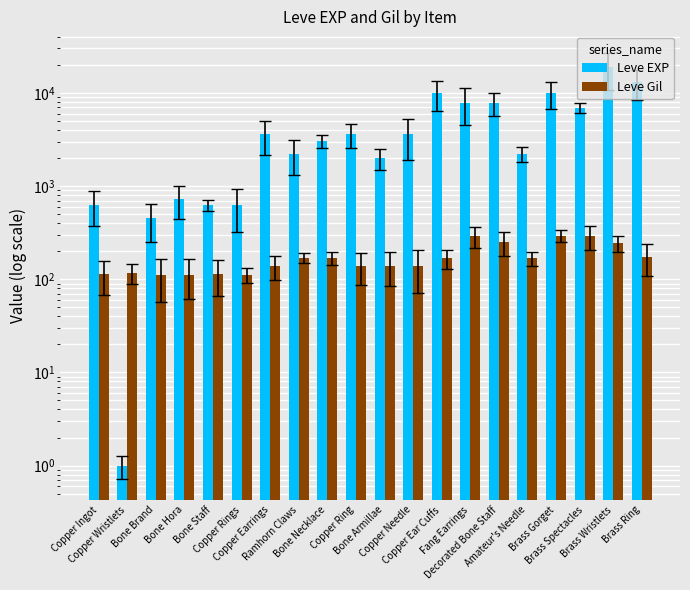

List the labels in order of Leve Gil value, largest first.

Brass Gorget, Fang Earrings, Brass Spectacles, Decorated Bone Staff, Brass Wristlets, Brass Ring, Ramhorn Claws, Bone Necklace, Copper Ear Cuffs, Amateur's Needle, Bone Armillae, Copper Earrings, Copper Ring, Copper Needle, Copper Wristlets, Copper Ingot, Bone Staff, Bone Brand, Bone Hora, Copper Rings